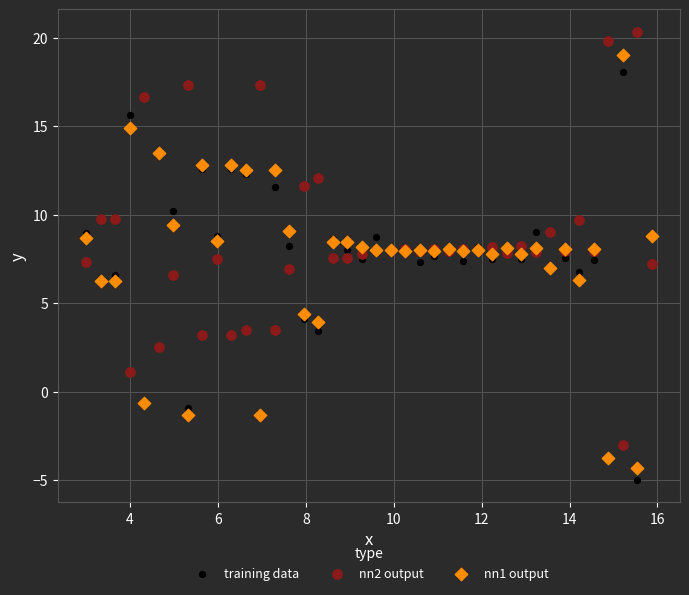

What are all the series names shown in the legend?

training data, nn2 output, nn1 output